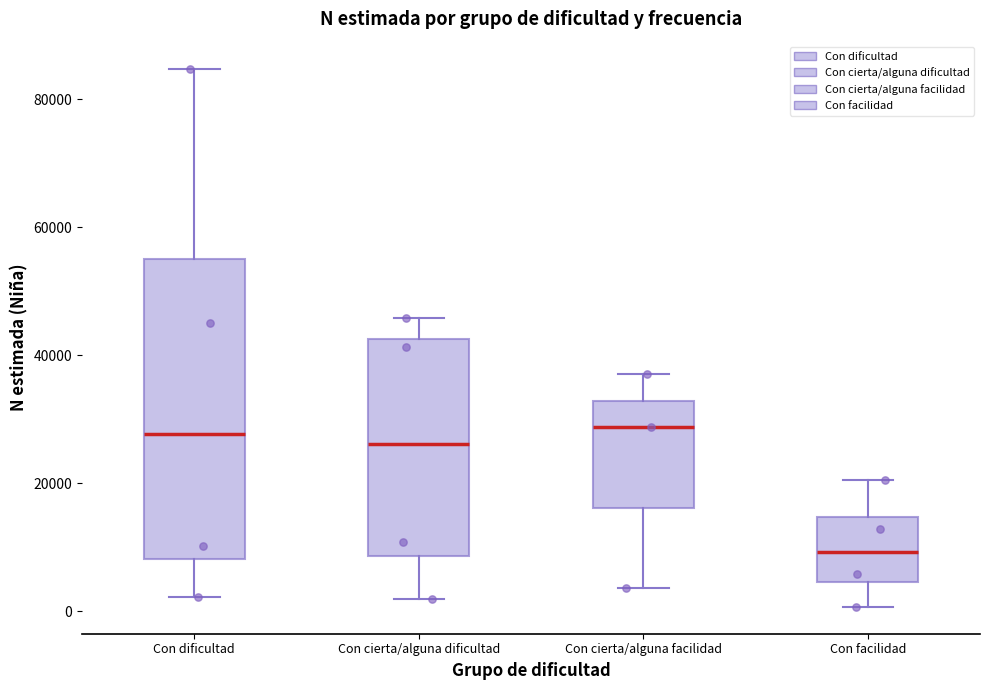

Comparing the boxes themselves (not the whiskers), which one is the tallest?

Con dificultad